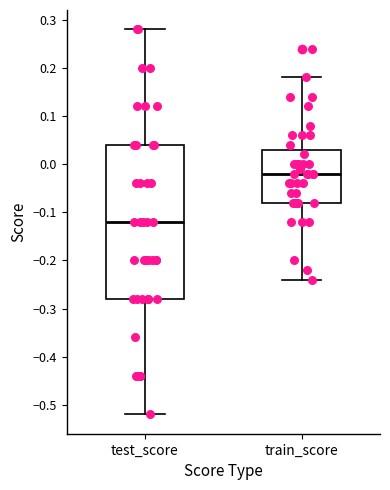

Comparing the boxes themselves (not the whiskers), which one is the tallest?

test_score